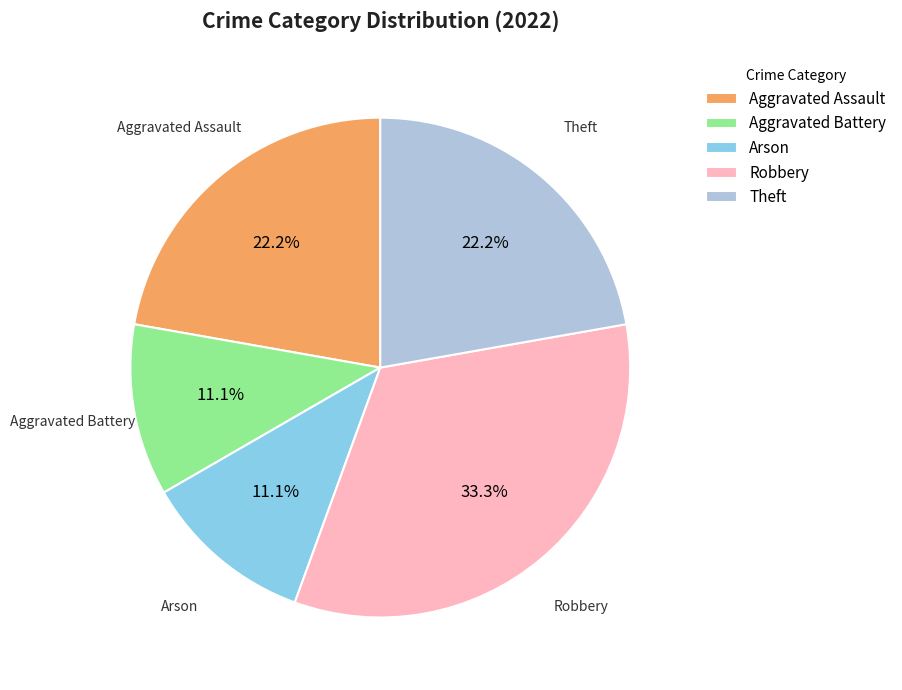

What percentage do Theft and Arson together represent?

33.3%